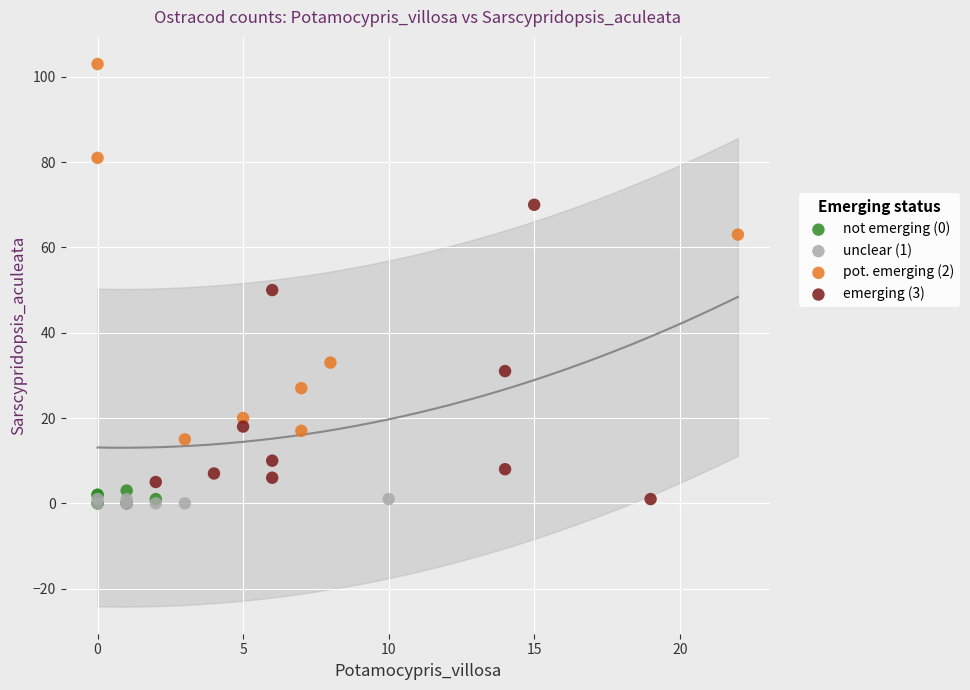

Which series reaches the maximum Y coordinate?

pot. emerging (2)